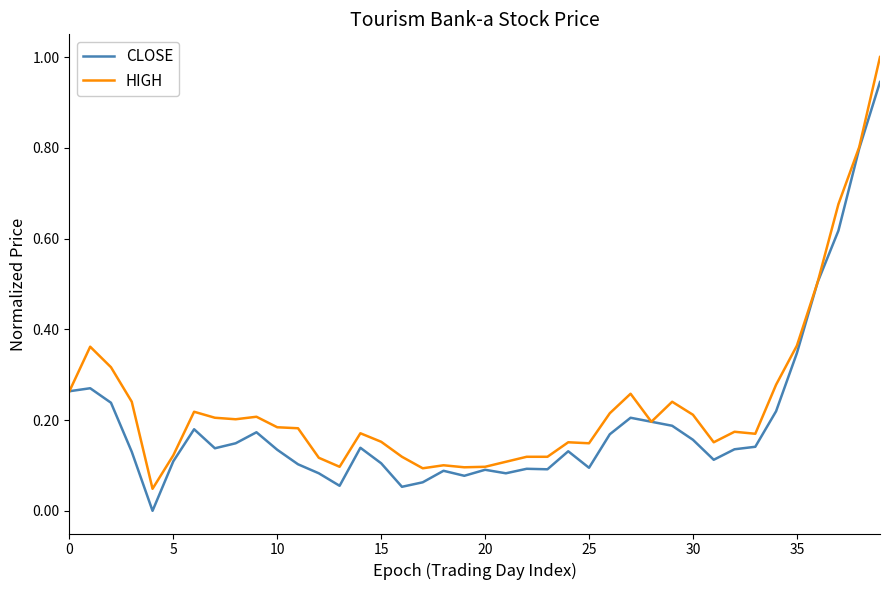

Which series has the widest spread of values?

HIGH